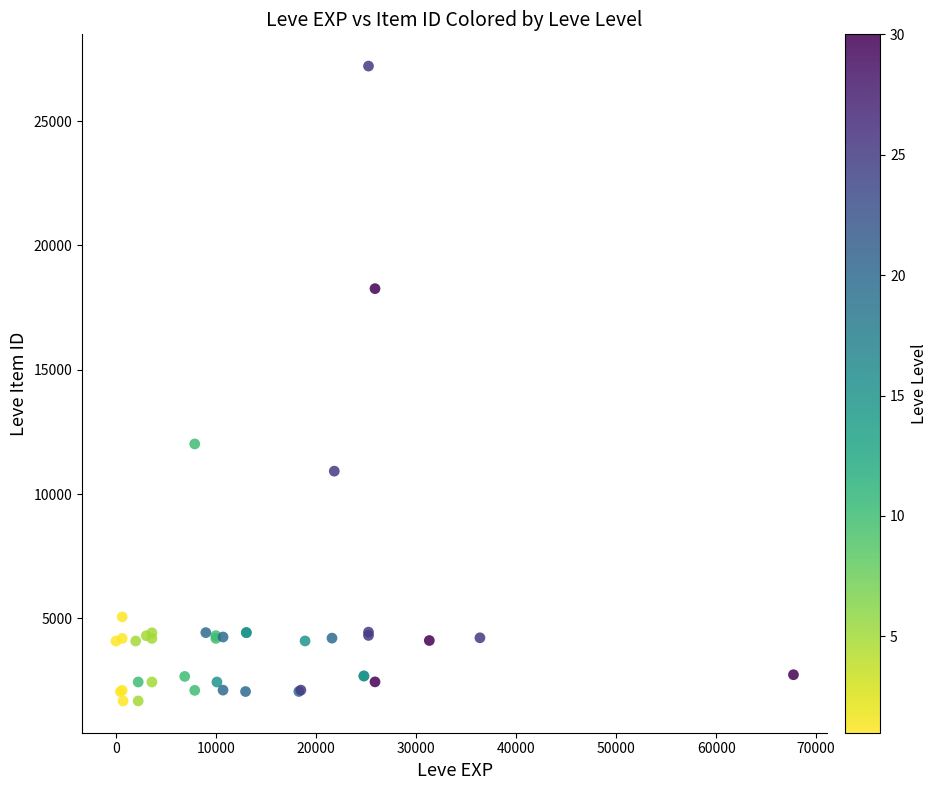

What Y value in the scatter plot is closest to 14448?

12018